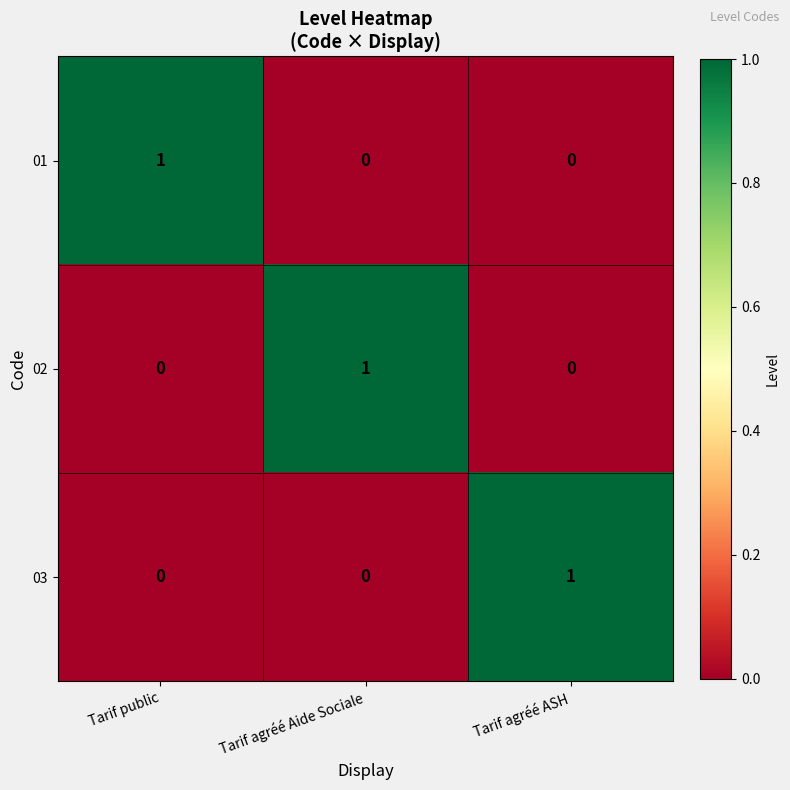

At how many categories does at least one series exceed 0?

3